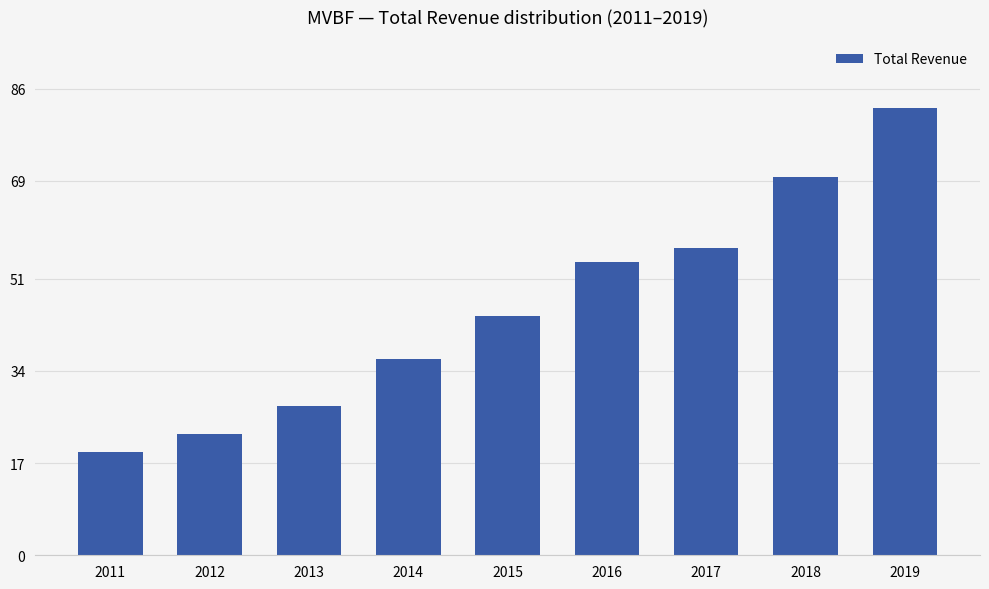

Does the chart contain stacked bars?

No